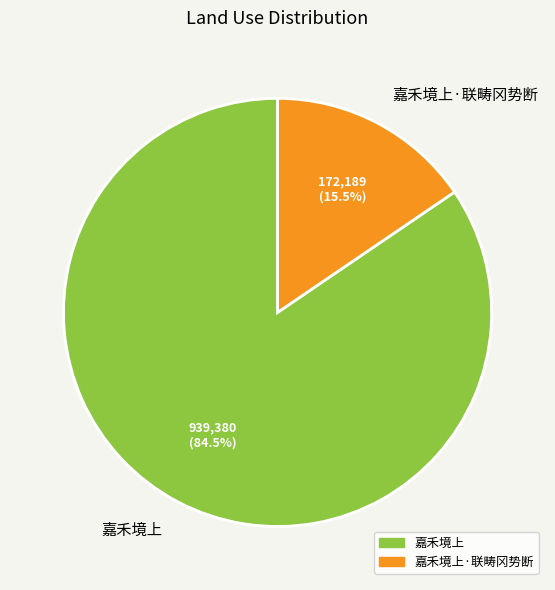

Rank the categories by value from highest to lowest.

嘉禾境上, 嘉禾境上·联畴冈势断